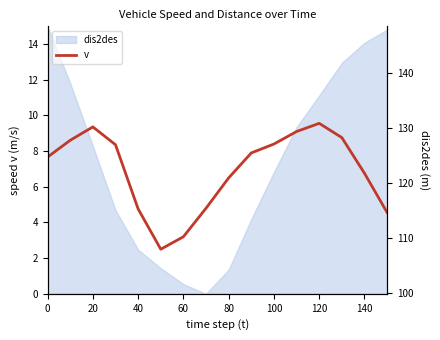

How many data points are above 7?

9